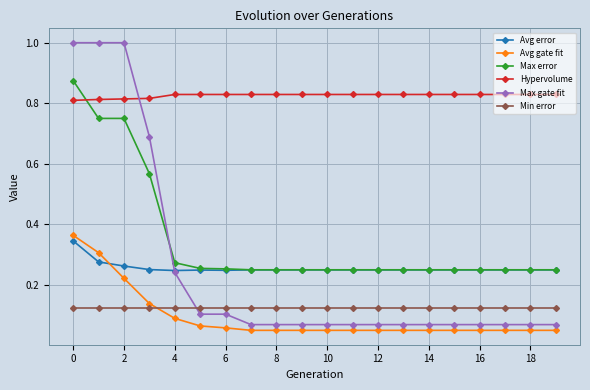

How many intersections are there between Max gate fit and Avg error?

1